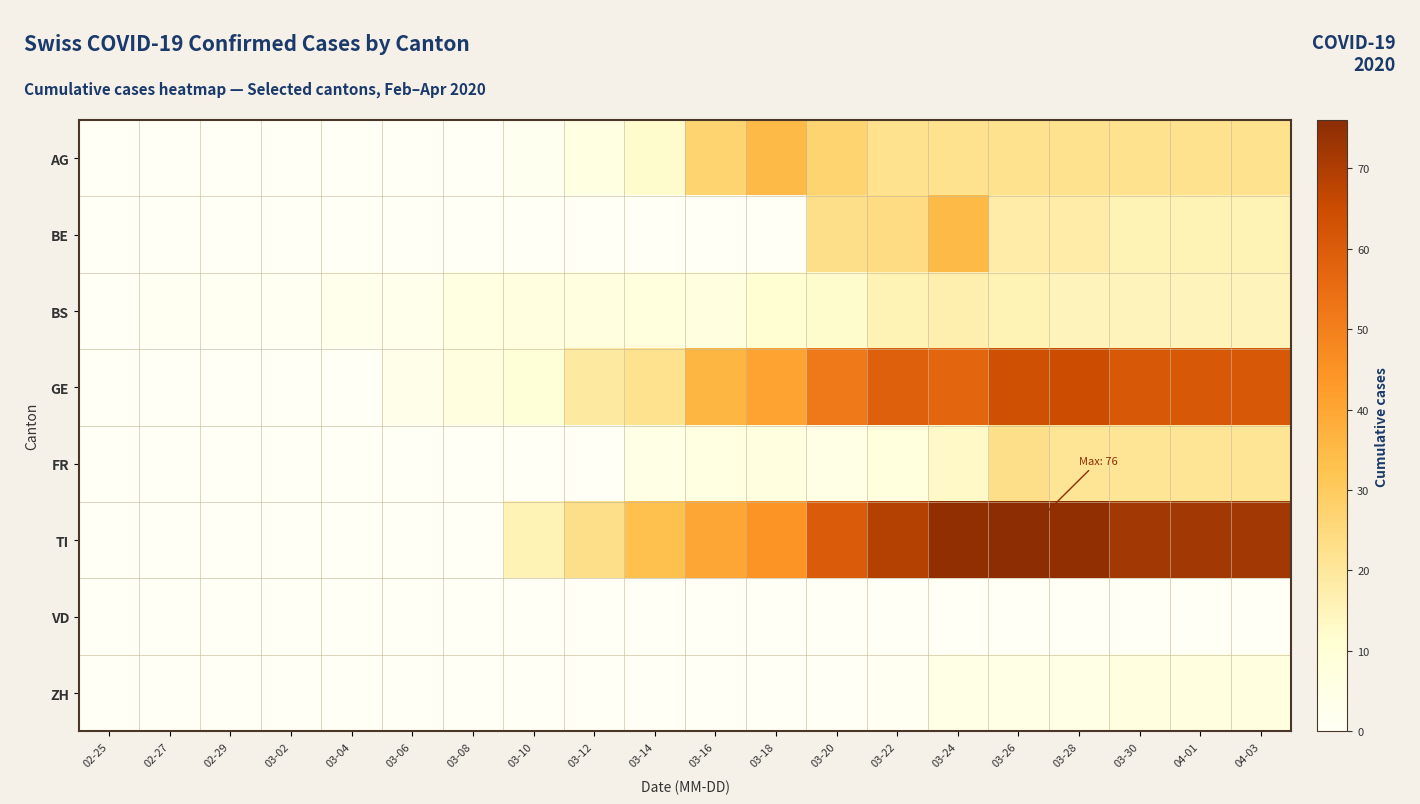

Reading right to left, list all the values displayed in this chart.

AG: 04-03=22	04-01=22	03-30=22	03-28=22	03-26=22	03-24=22	03-22=22	03-20=27	03-18=35	03-16=27	03-14=12	03-12=6	03-10=2	03-08=0	03-06=0	03-04=0	03-02=0	02-29=0	02-27=0	02-25=0
BE: 04-03=16	04-01=16	03-30=16	03-28=18	03-26=18	03-24=35	03-22=24	03-20=23	03-18=0	03-16=0	03-14=0	03-12=0	03-10=0	03-08=0	03-06=0	03-04=0	03-02=0	02-29=0	02-27=0	02-25=0
BS: 04-03=15	04-01=15	03-30=15	03-28=15	03-26=16	03-24=17	03-22=16	03-20=12	03-18=11	03-16=7	03-14=8	03-12=7	03-10=7	03-08=6	03-06=3	03-04=3	03-02=1	02-29=1	02-27=1	02-25=0
GE: 04-03=61	04-01=61	03-30=61	03-28=65	03-26=64	03-24=57	03-22=59	03-20=52	03-18=41	03-16=36	03-14=22	03-12=19	03-10=10	03-08=7	03-06=4	03-04=0	03-02=0	02-29=0	02-27=0	02-25=0
FR: 04-03=21	04-01=21	03-30=21	03-28=21	03-26=23	03-24=13	03-22=8	03-20=5	03-18=7	03-16=6	03-14=5	03-12=0	03-10=0	03-08=0	03-06=0	03-04=0	03-02=0	02-29=0	02-27=0	02-25=0
TI: 04-03=72	04-01=72	03-30=72	03-28=75	03-26=76	03-24=75	03-22=69	03-20=60	03-18=45	03-16=40	03-14=33	03-12=23	03-10=16	03-08=0	03-06=0	03-04=0	03-02=0	02-29=0	02-27=0	02-25=0
VD: 04-03=0	04-01=0	03-30=0	03-28=0	03-26=0	03-24=0	03-22=0	03-20=0	03-18=0	03-16=0	03-14=0	03-12=0	03-10=0	03-08=0	03-06=0	03-04=0	03-02=0	02-29=0	02-27=0	02-25=0
ZH: 04-03=7	04-01=7	03-30=7	03-28=5	03-26=5	03-24=5	03-22=1	03-20=0	03-18=0	03-16=0	03-14=0	03-12=0	03-10=0	03-08=0	03-06=0	03-04=0	03-02=0	02-29=0	02-27=0	02-25=0